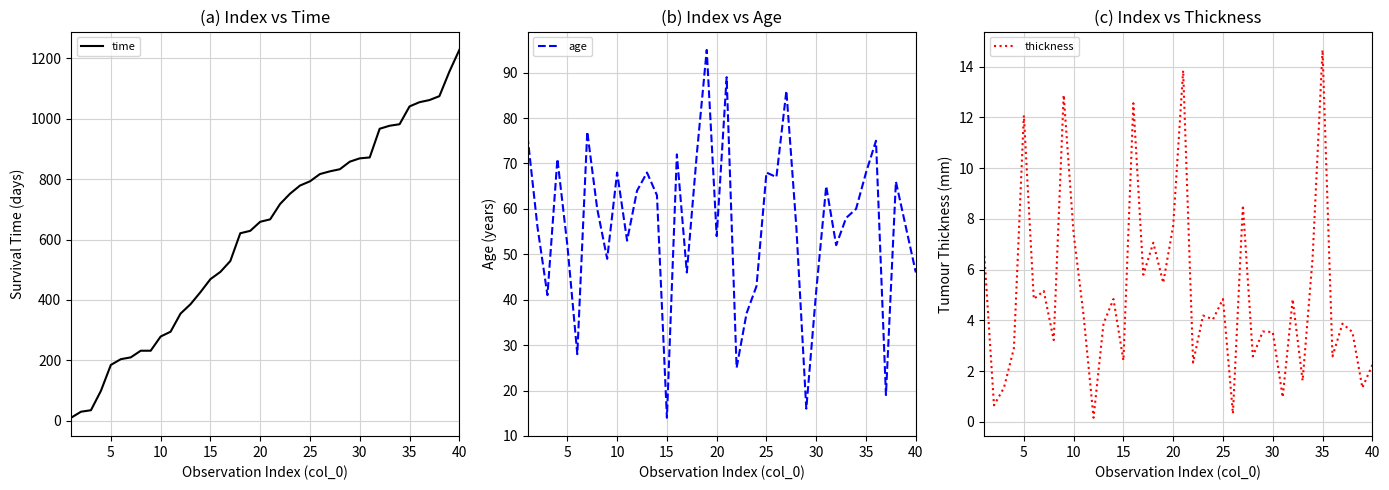

What is the highest value of the time series?

1228